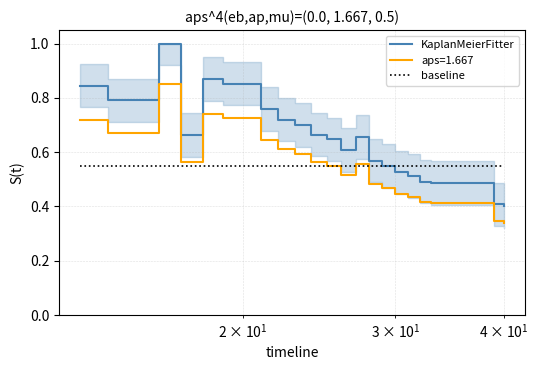

After their last crossing, which series has the higher values: baseline or KaplanMeierFitter?

baseline